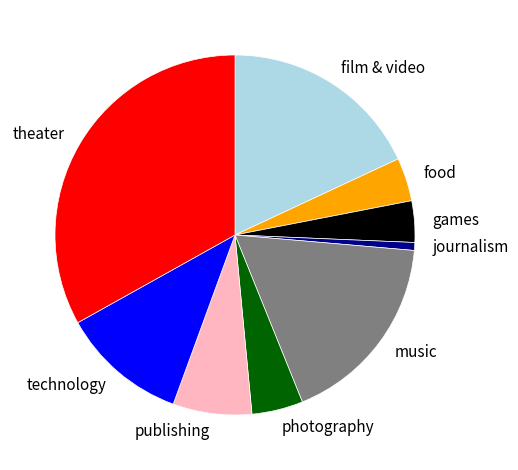

Do technology and food together represent more than half of the pie?

No